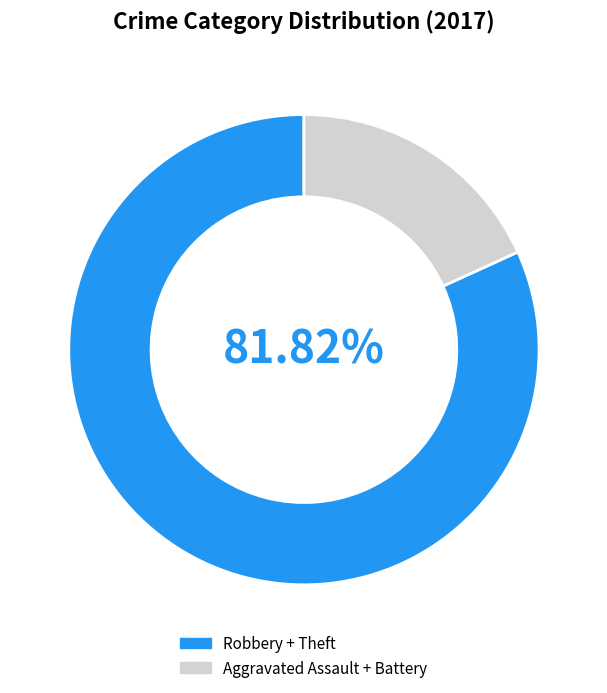

Does any single category account for the majority?

Yes